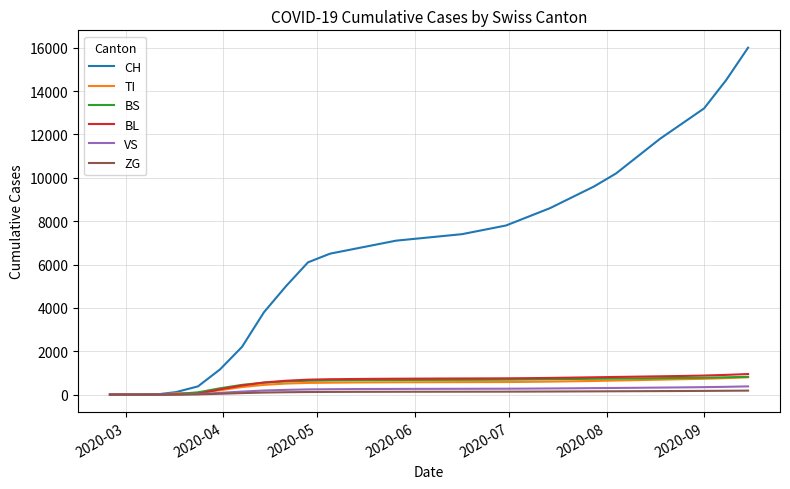

Which series has the largest range (max minus min)?

CH